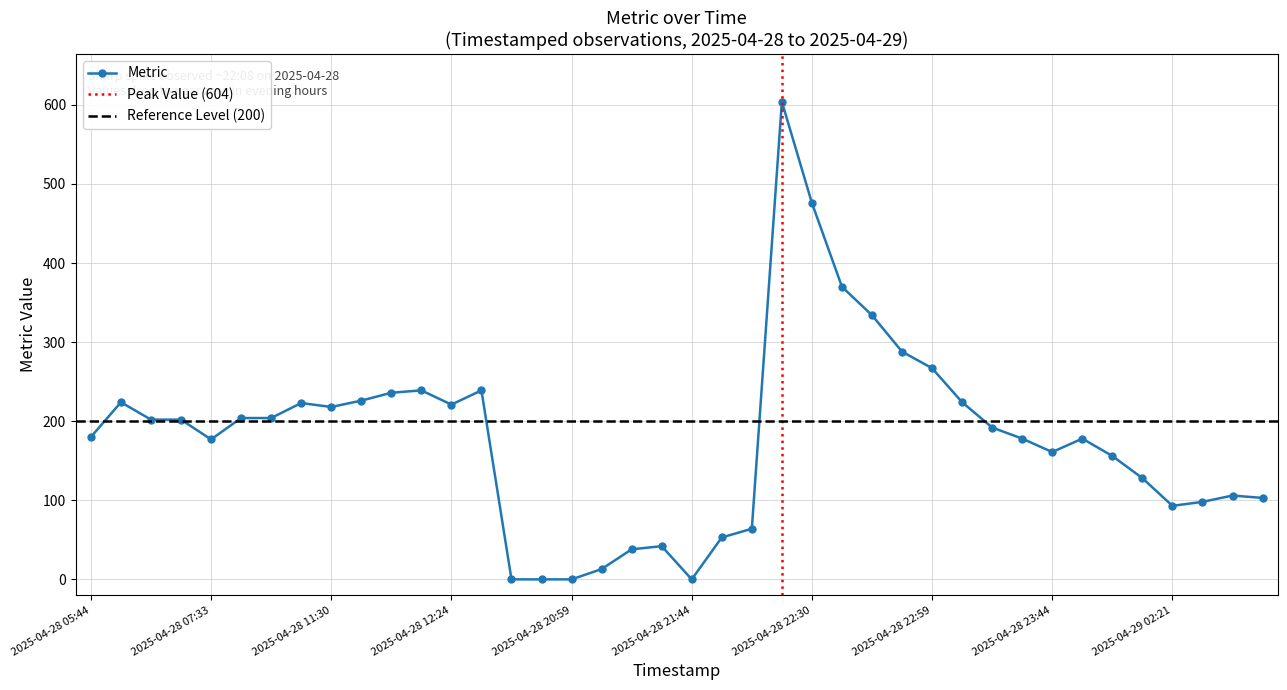

Rank the categories by value from highest to lowest.

2025-04-28 22:08, 2025-04-28 22:30, 2025-04-28 22:42, 2025-04-28 22:47, 2025-04-28 22:53, 2025-04-28 22:59, 2025-04-28 11:57, 2025-04-28 13:13, 2025-04-28 11:51, 2025-04-28 11:45, 2025-04-28 05:58, 2025-04-28 23:15, 2025-04-28 10:55, 2025-04-28 12:24, 2025-04-28 11:30, 2025-04-28 08:01, 2025-04-28 09:15, 2025-04-28 06:28, 2025-04-28 06:52, 2025-04-28 23:29, 2025-04-28 05:44, 2025-04-28 23:37, 2025-04-28 23:50, 2025-04-28 07:33, 2025-04-28 23:44, 2025-04-28 23:56, 2025-04-29 00:45, 2025-04-29 03:45, 2025-04-29 03:57, 2025-04-29 03:14, 2025-04-29 02:21, 2025-04-28 21:55, 2025-04-28 21:49, 2025-04-28 21:38, 2025-04-28 21:29, 2025-04-28 21:16, 2025-04-28 20:47, 2025-04-28 20:53, 2025-04-28 20:59, 2025-04-28 21:44